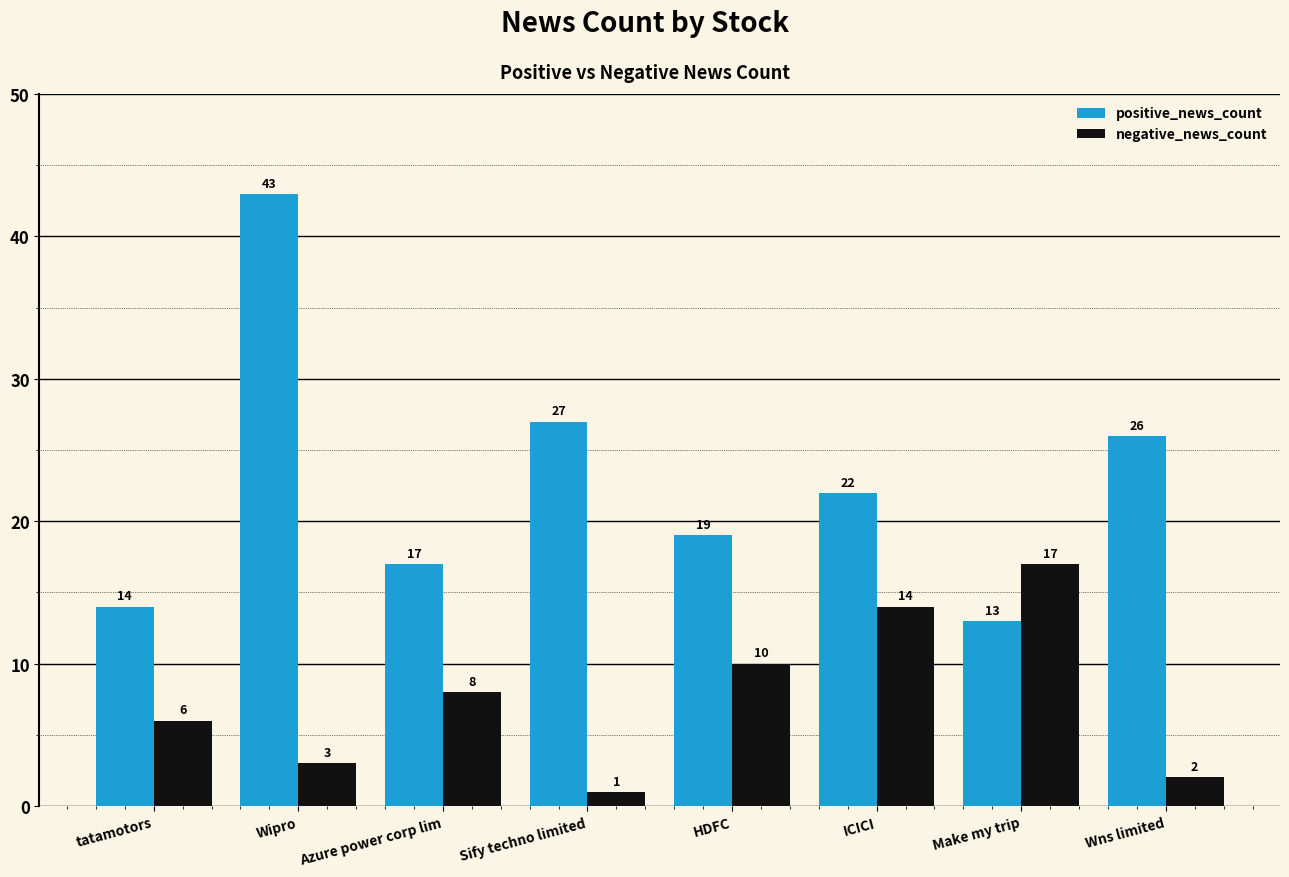

Rank the series by their average value, from highest to lowest.

positive_news_count, negative_news_count